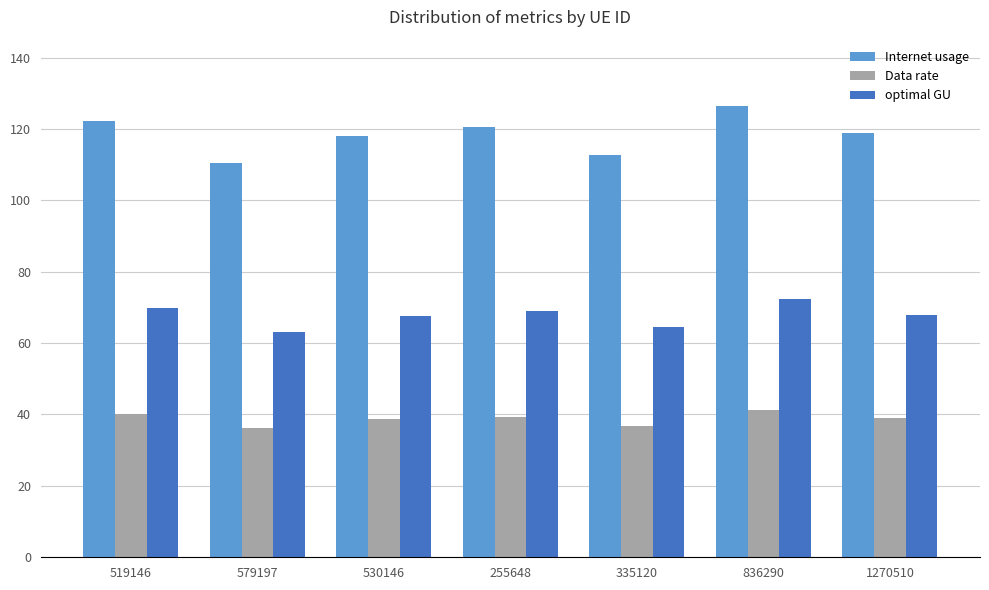

Where does the Internet usage series first go above 118?

519146